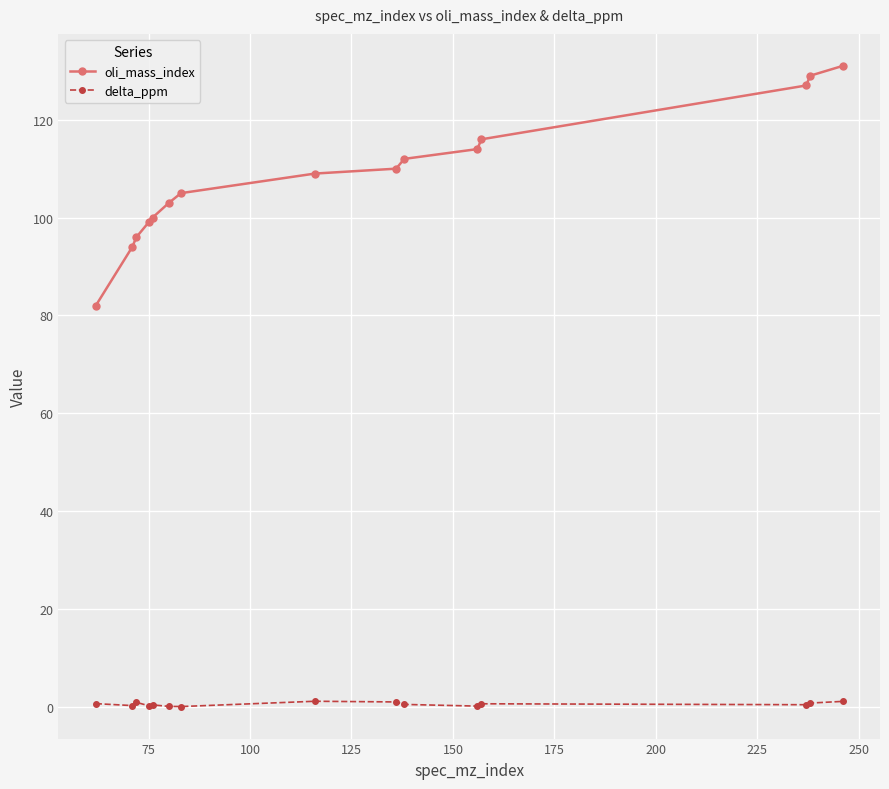

What are all the series names shown in the legend?

oli_mass_index, delta_ppm